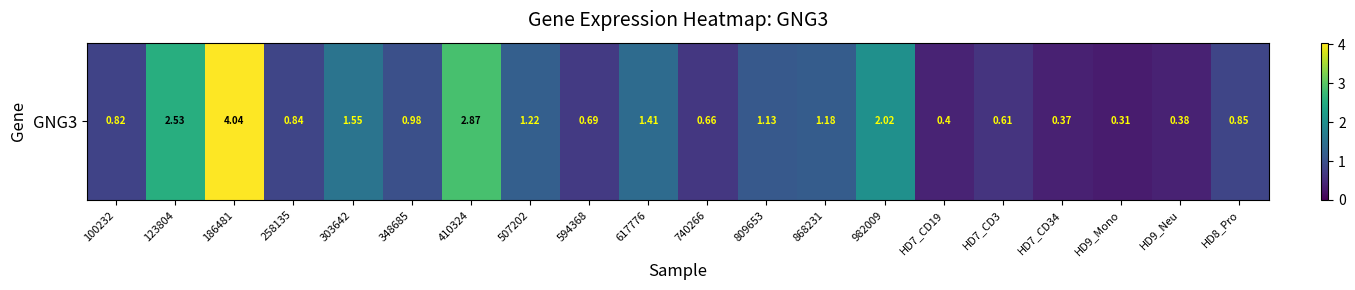

Reading left to right, what are all the values shown in this chart?

0.8	2.5	4.0	0.8	1.6	1.0	2.9	1.2	0.7	1.4	0.7	1.1	1.2	2.0	0.4	0.6	0.4	0.3	0.4	0.8